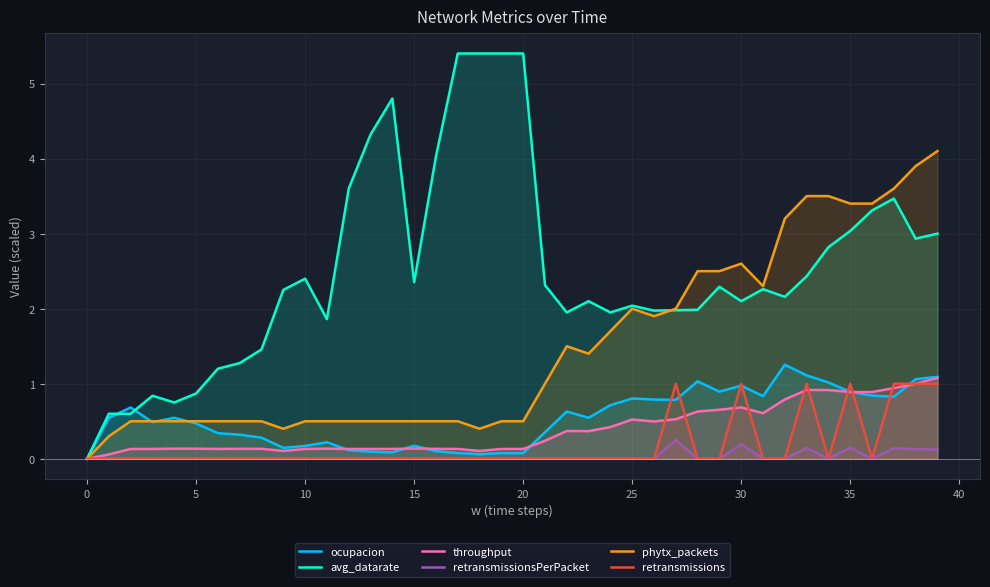

How many positive values does the retransmissionsPerPacket series have?

7